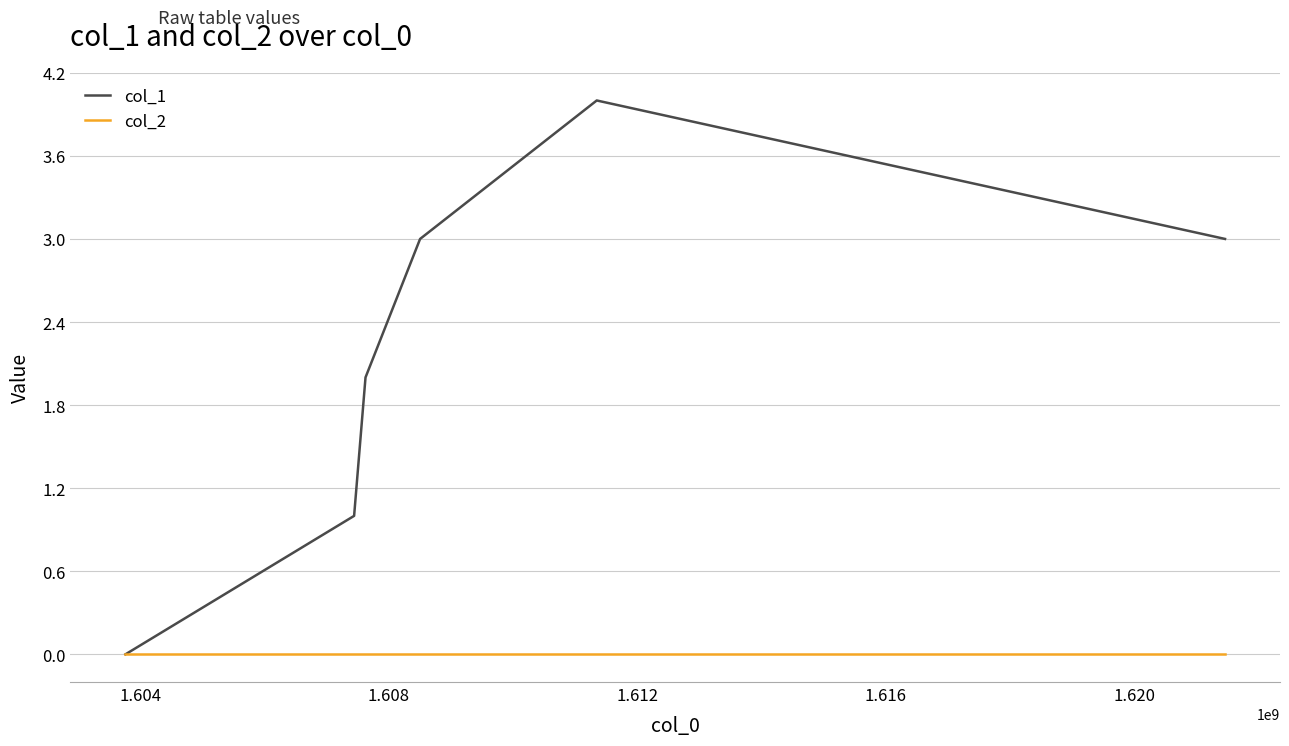

What are all the series names shown in the legend?

col_1, col_2